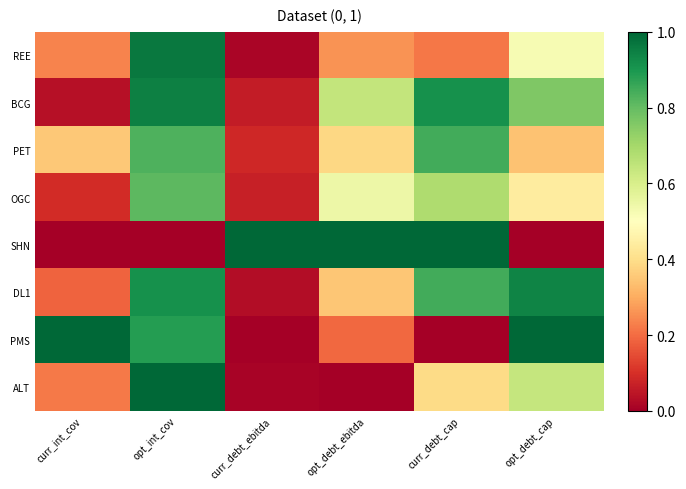

Which label corresponds to the smallest value in the chart?

curr_int_cov